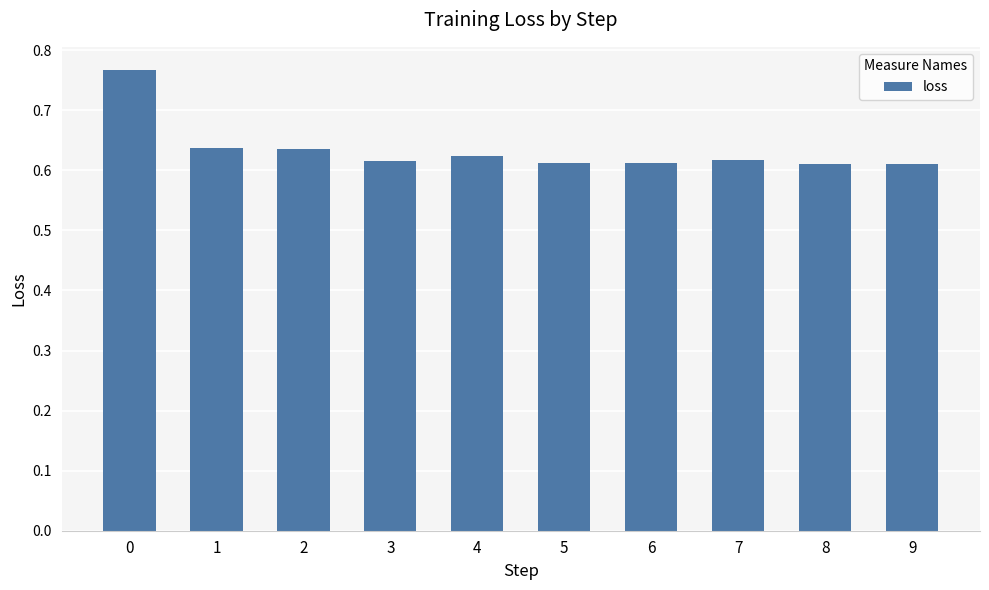

What is the sum of the values at 6 and 2?

1.2